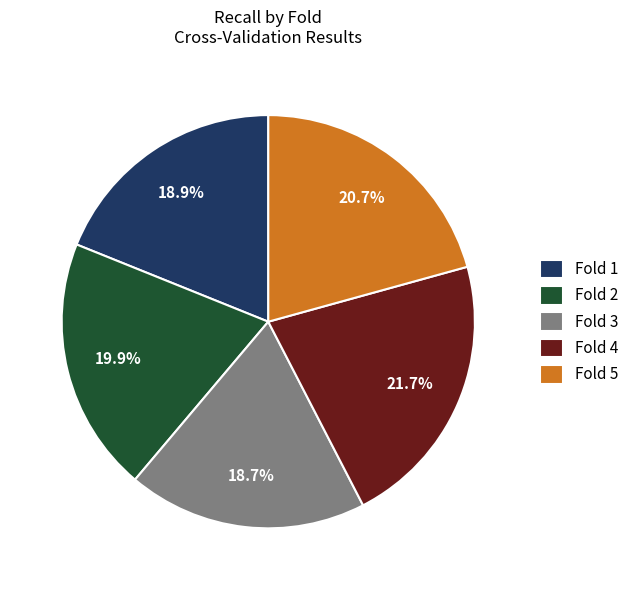

To the nearest percent, what portion does Fold 3 represent?

19%